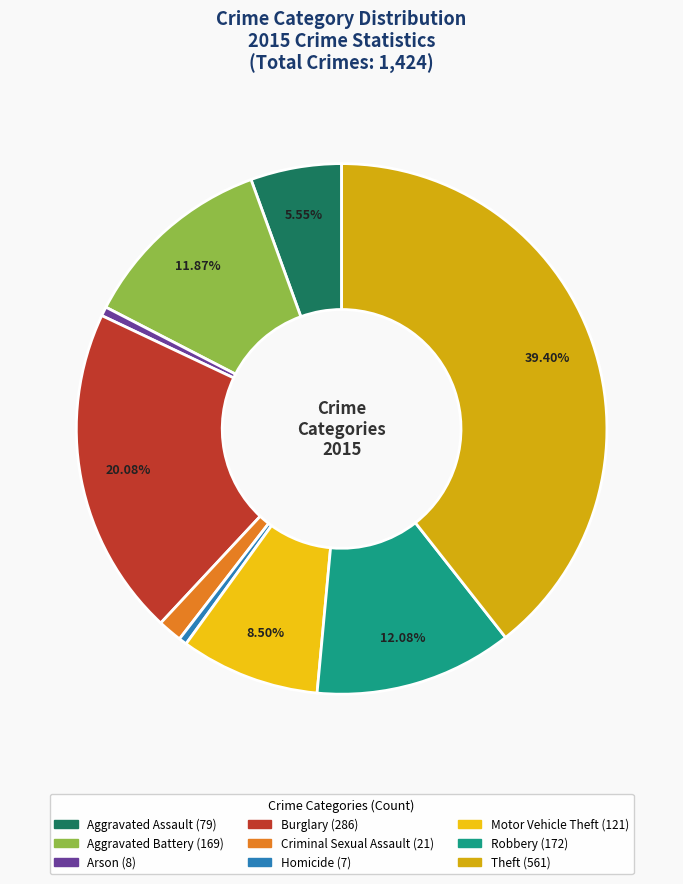

To the nearest percent, what portion does Arson represent?

1%